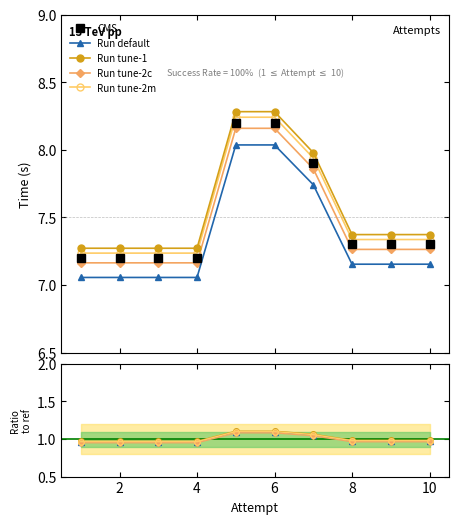

True or false: Run tune-2m and Run tune-2c intersect in this chart.

False